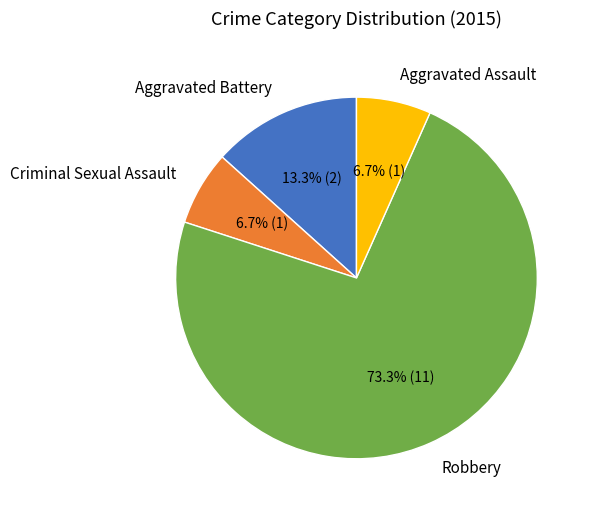

To the nearest percent, what portion does Aggravated Battery represent?

13%